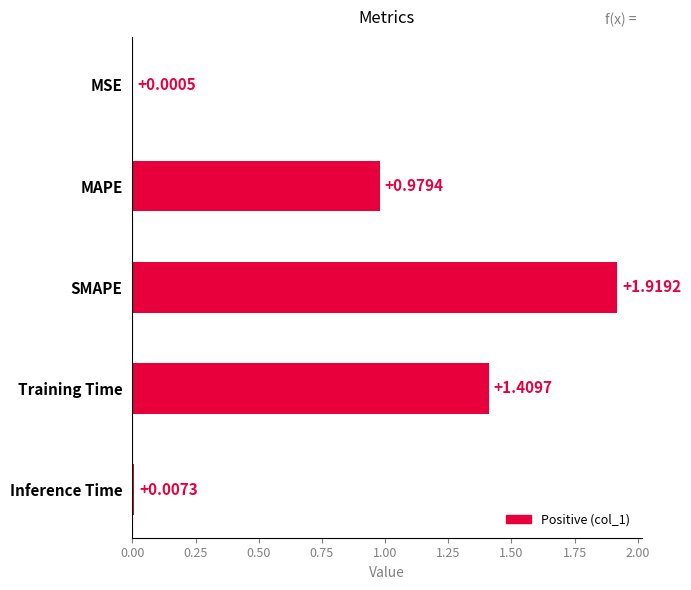

What is the change in value from SMAPE to Inference Time?

-1.9